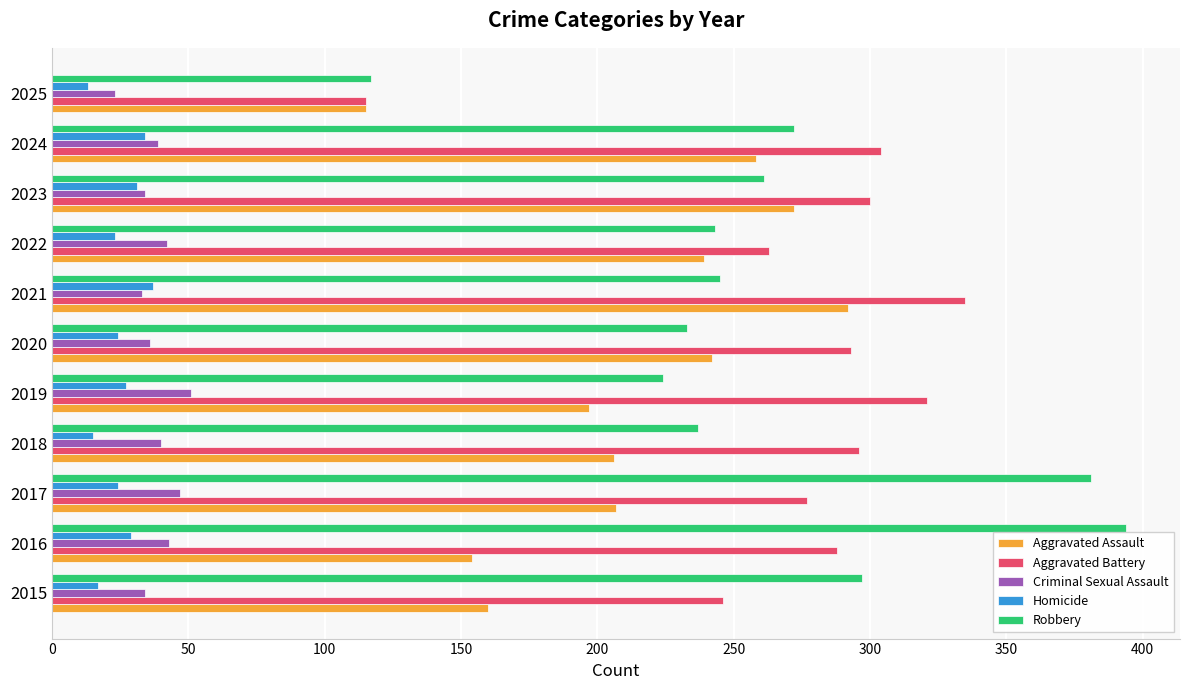

Is the value of Aggravated Assault at 2024 greater than the value of Criminal Sexual Assault at 2018?

Yes